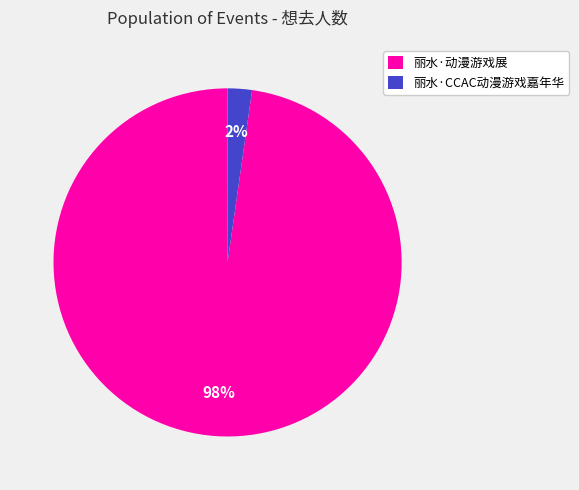

True or false: 丽水·动漫游戏展 accounts for 98% of the total.

True